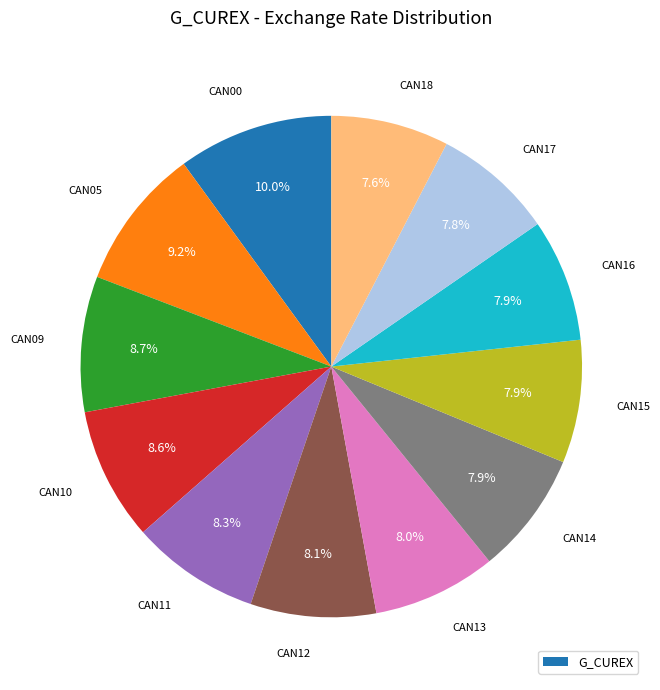

Is there a majority slice in this chart?

No